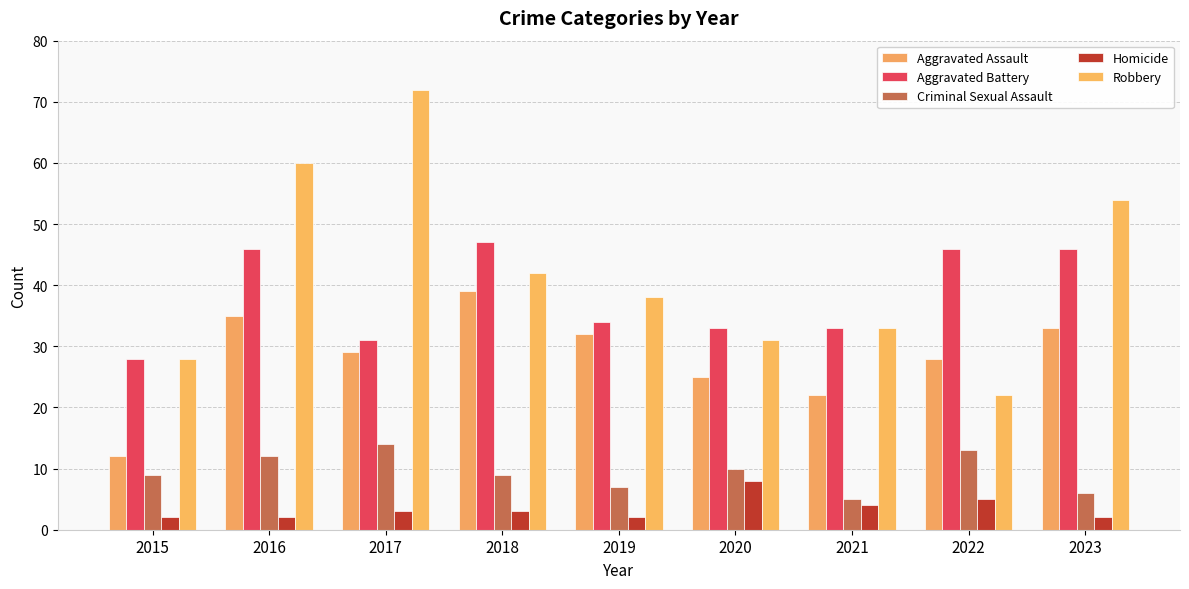

Where does the Aggravated Battery series first go above 34?

2016